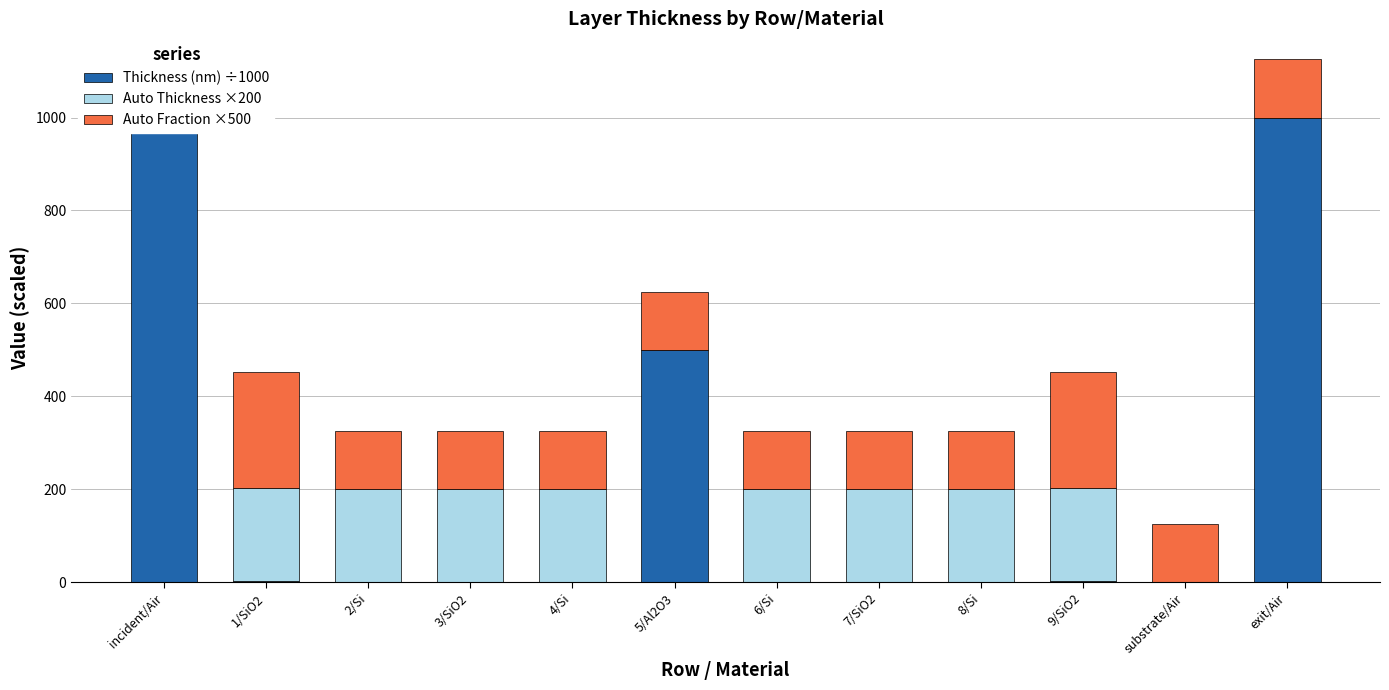

List the series in order of their peak value, lowest first.

Auto Thickness ×200, Auto Fraction ×500, Thickness (nm) ÷1000